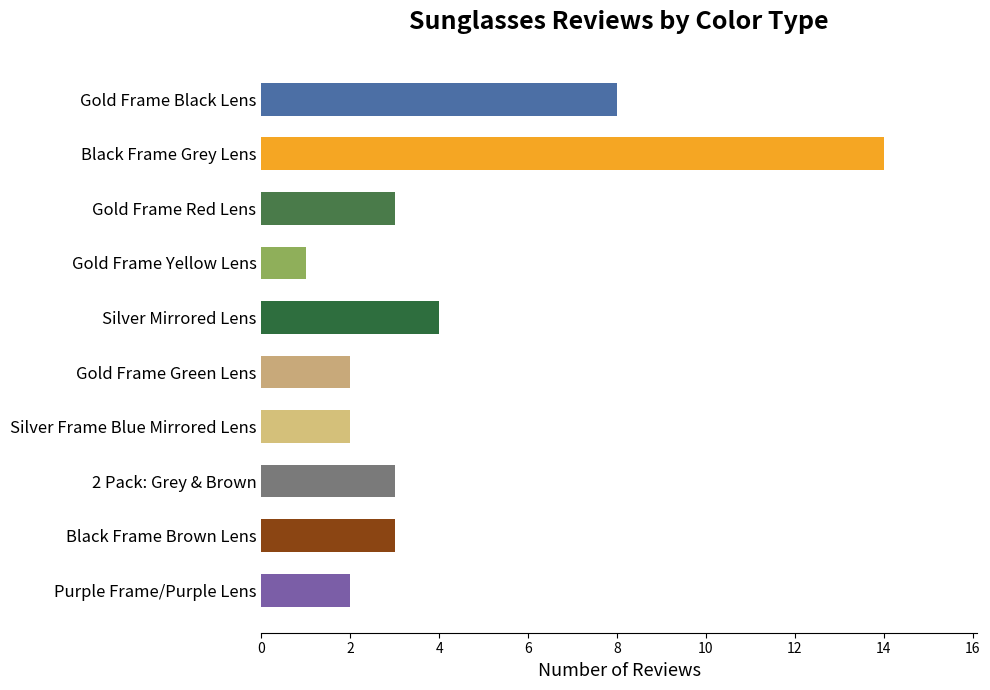

Are the bars horizontal?

Yes